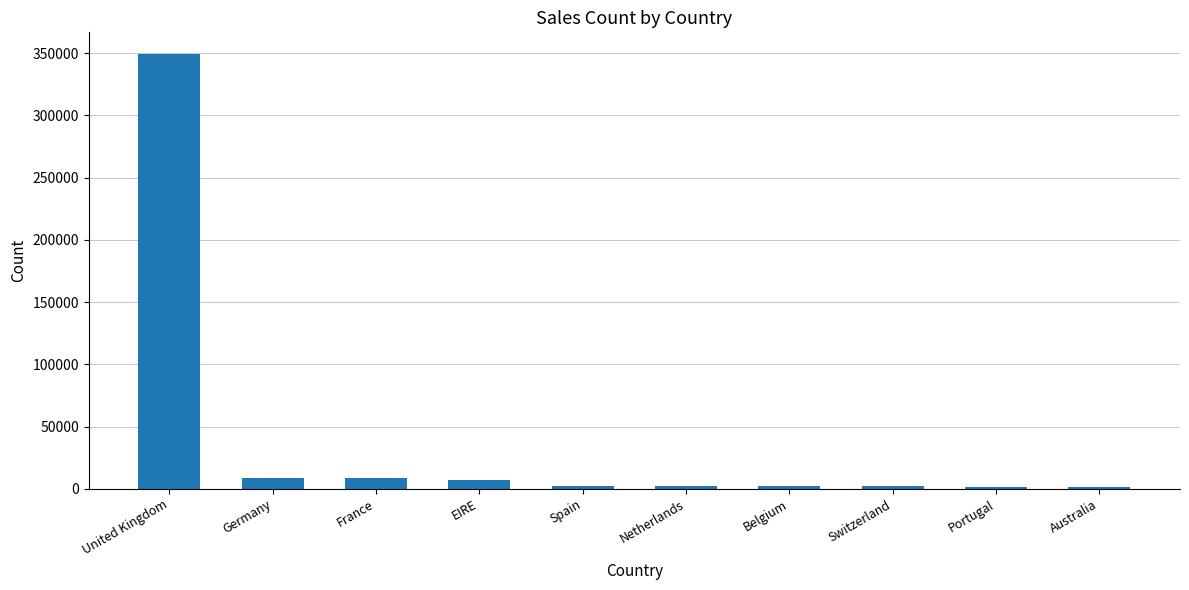

What is the label of the 5th bar from the left?

Spain